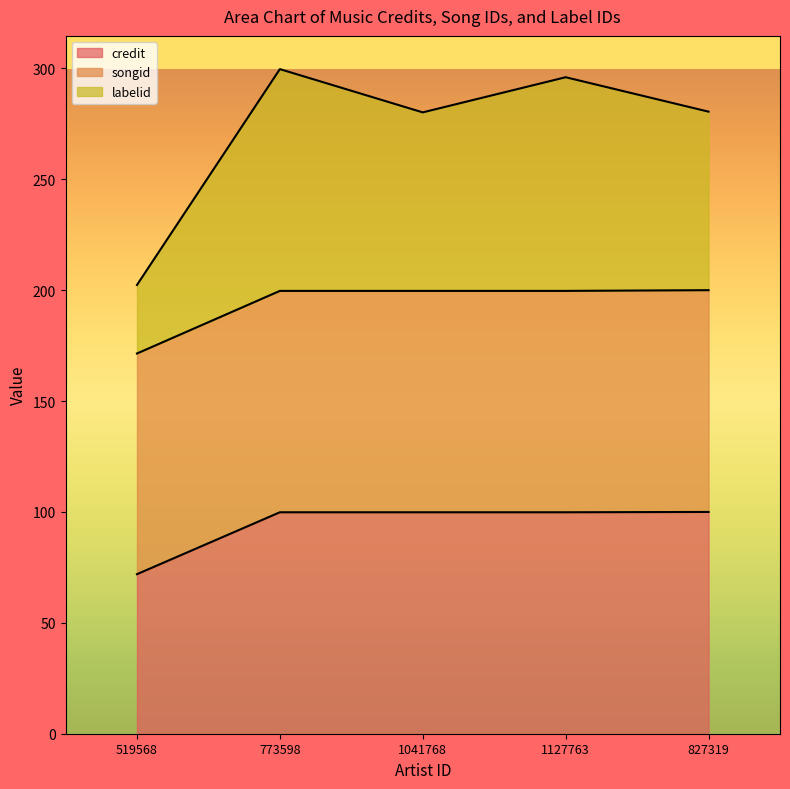

What is the label of the 5th point from the right?

519568